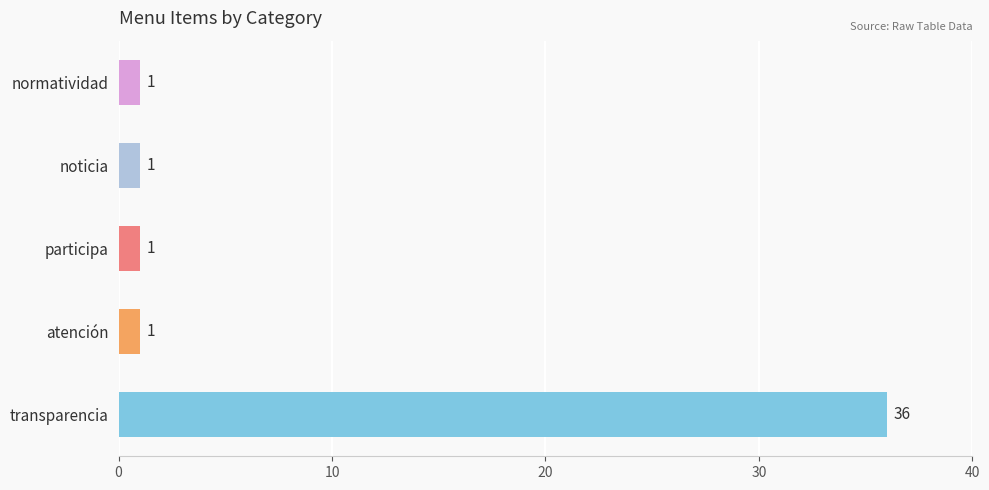

Reading bottom to top, transcribe all the data shown in this chart.

transparencia=36	atención=1	participa=1	noticia=1	normatividad=1